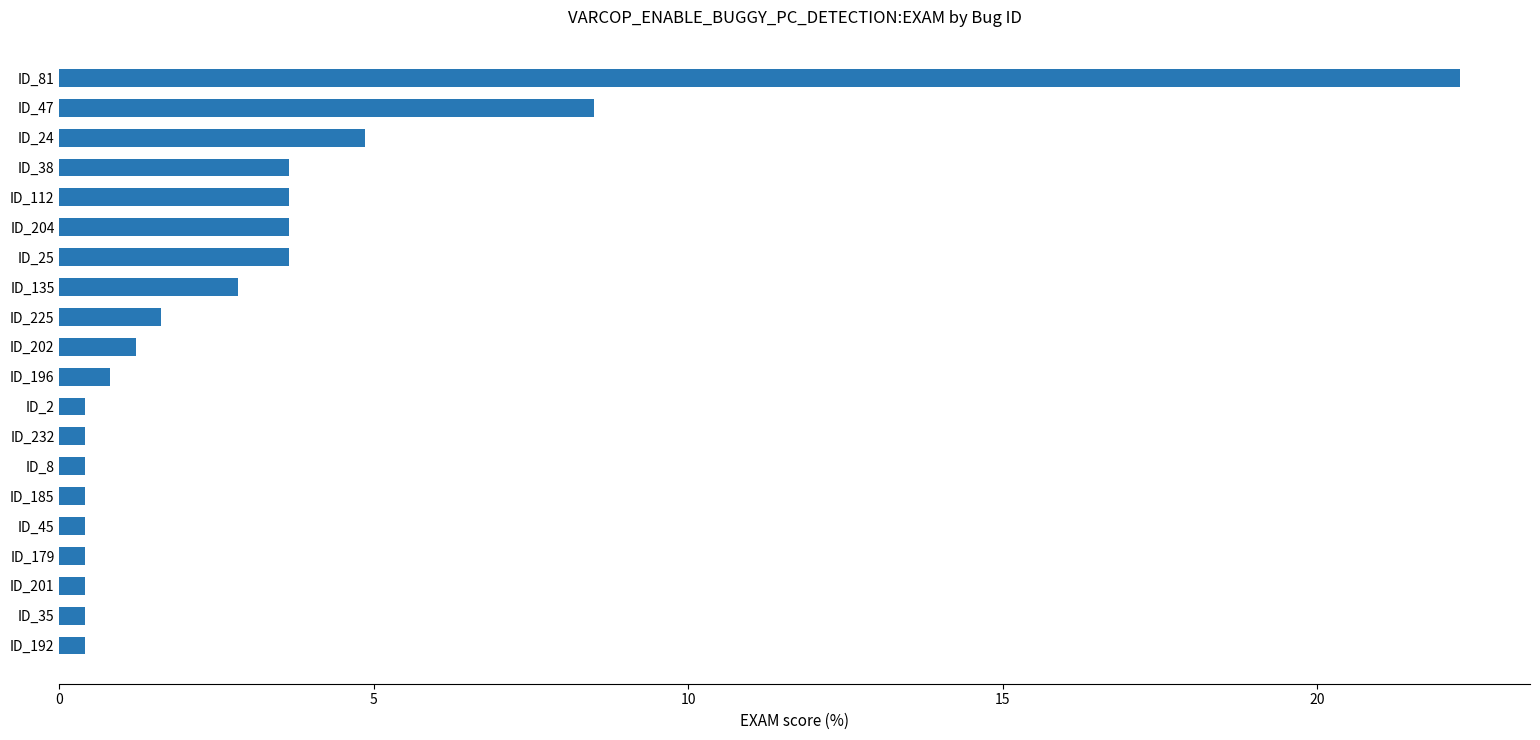

The chart shows a value of 0.3 at ID_202. True or false?

False